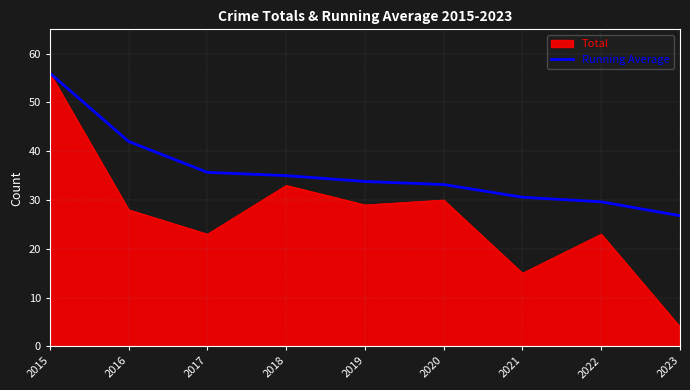

Does the chart display data point markers on the line(s)?

No